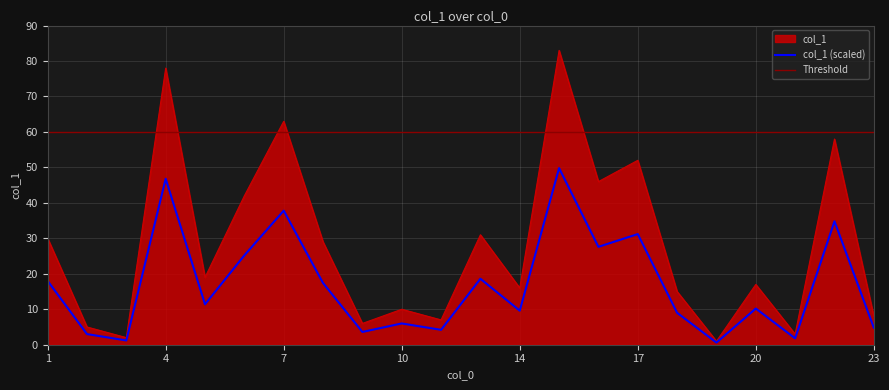

At which category does the chart reach its minimum across all series?

19